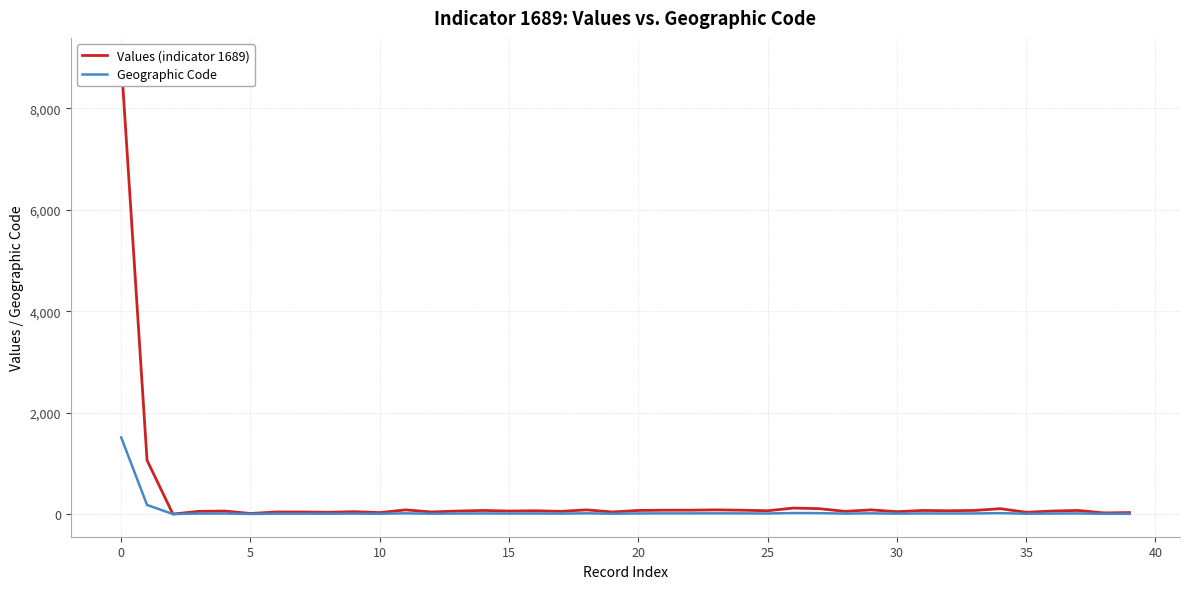

Which has a higher value, 24 or 14?

24